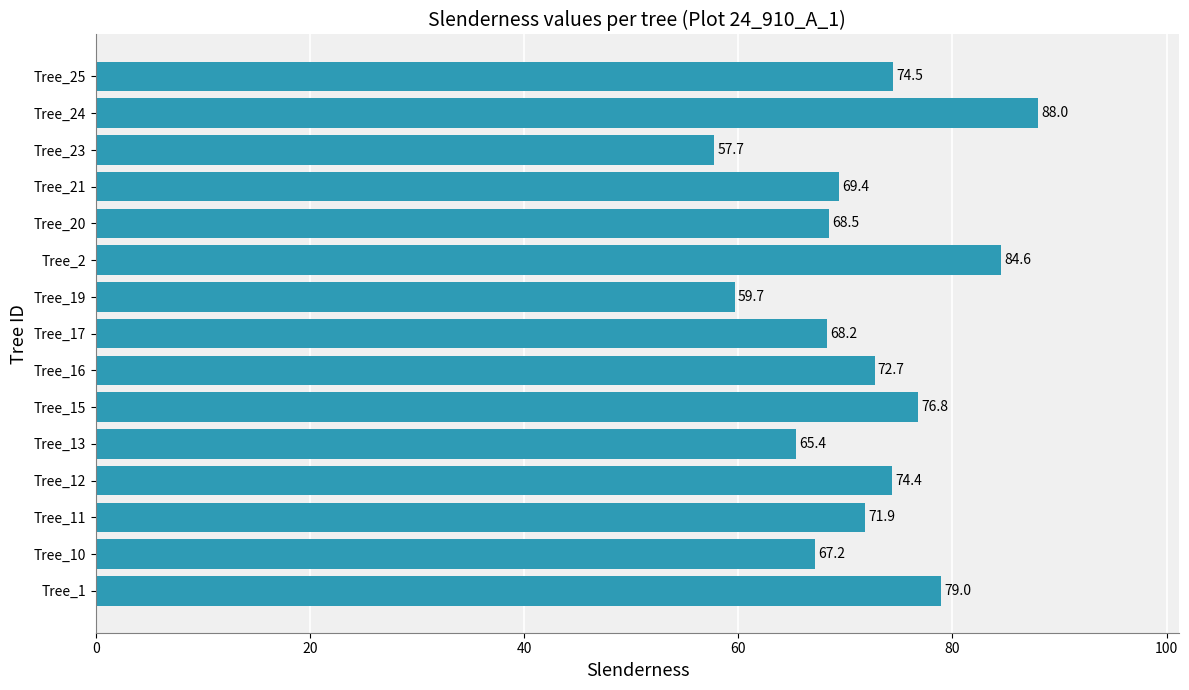

Which has a higher value, Tree_21 or Tree_13?

Tree_21